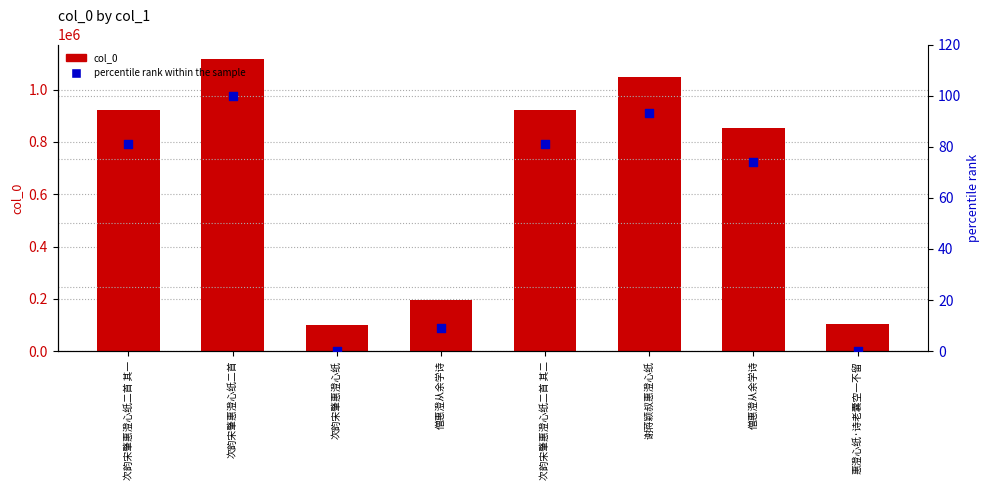

What is the total value across all series at 次韵宋肇惠澄心纸二首?

1116781